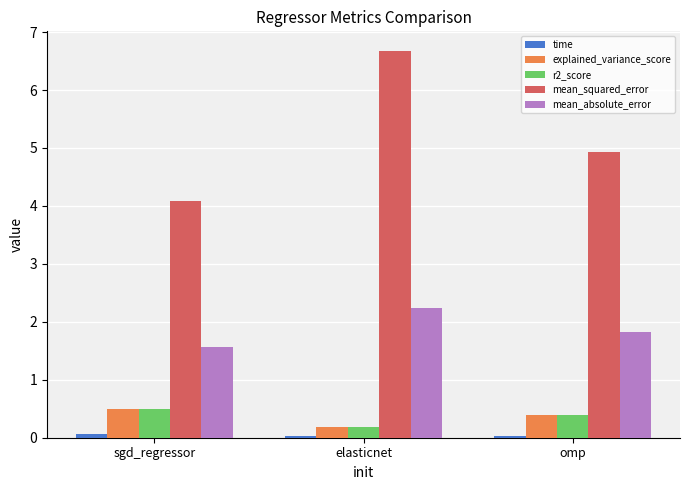

Which series has the largest range (max minus min)?

mean_squared_error